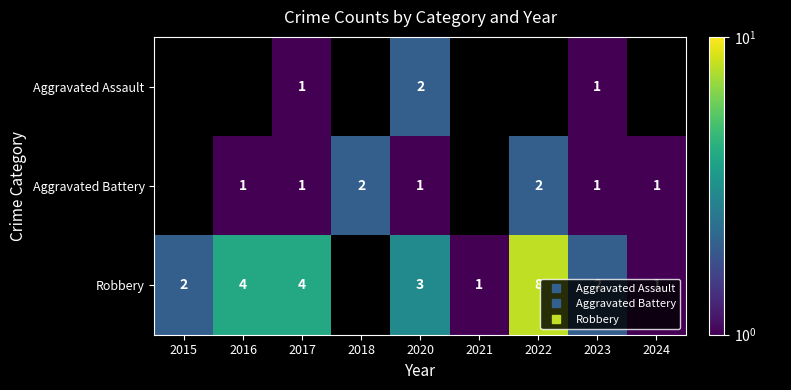

How many data points in Aggravated Battery are less than 2?

5